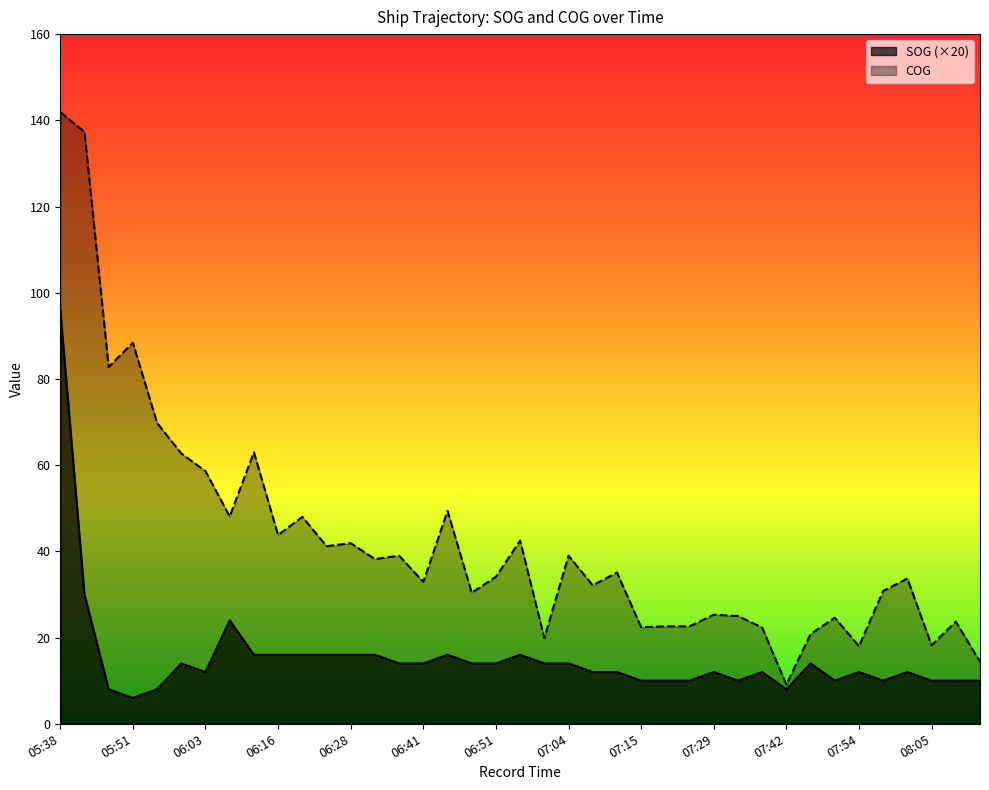

What is the difference between the second highest and minimum values in the COG series?

128.2